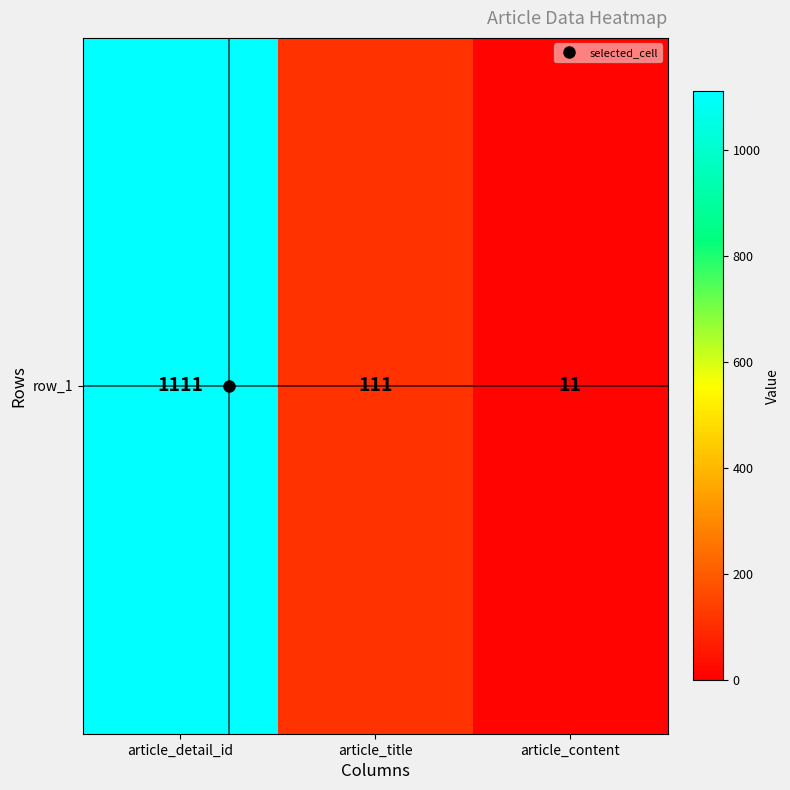

What is the sum of the values at article_detail_id and article_content?

1122